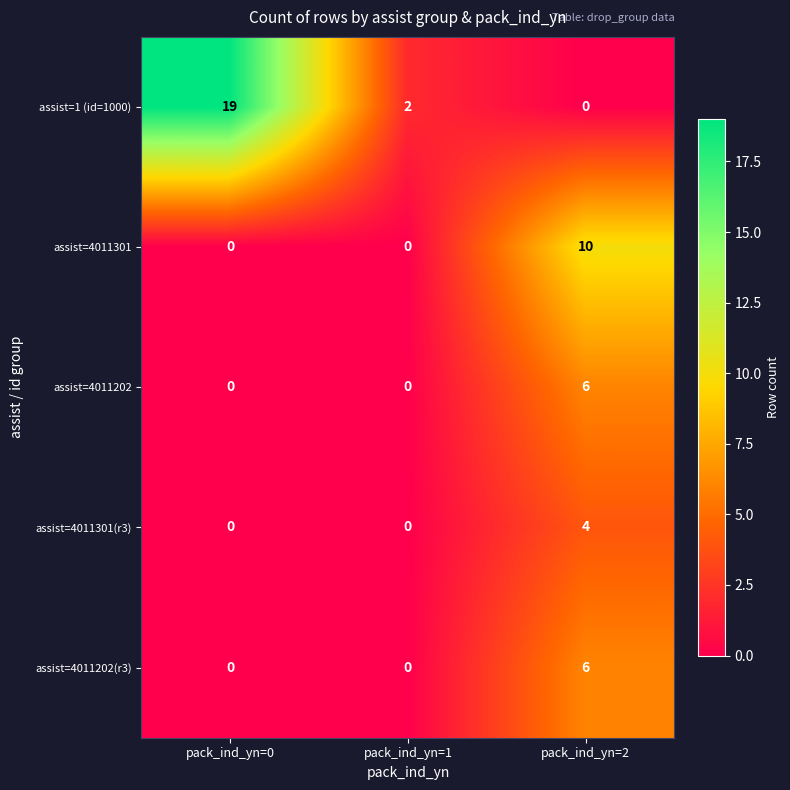

Reading right to left, extract all data points from this chart.

assist=1 (id=1000): 0	2	19
assist=4011301: 10	0	0
assist=4011202: 6	0	0
assist=4011301(r3): 4	0	0
assist=4011202(r3): 6	0	0